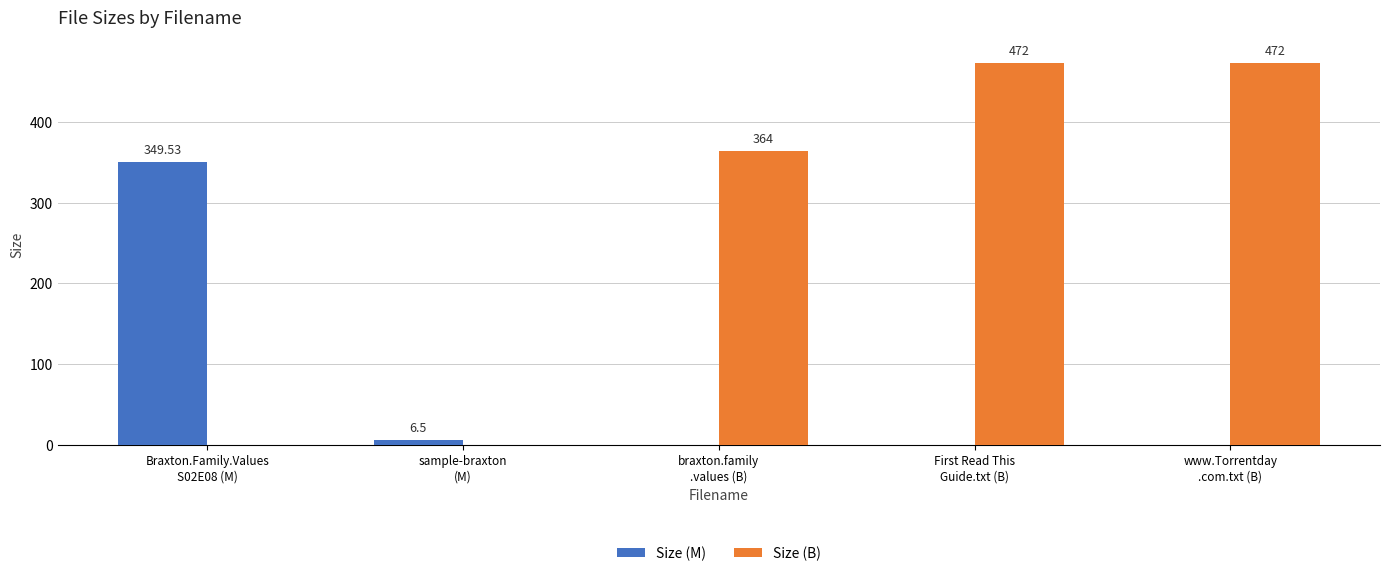

Reading right to left, transcribe all the data shown in this chart.

Size (M): 0.0	0.0	0.0	6.5	349.5
Size (B): 472.0	472.0	364.0	0.0	0.0